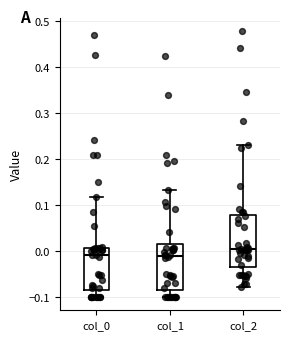

Reading left to right, transcribe this box plot: for each box, give where its median line is, the range the box spans, and where its two whiskers end, as read against the y-axis. The values are not printed on the chart, so give them approximately, as read against the axis.

col_0: median -0.01, box -0.09 to 0.01, whiskers -0.10 to 0.12
col_1: median -0.01, box -0.09 to 0.02, whiskers -0.10 to 0.13
col_2: median 0.00, box -0.04 to 0.08, whiskers -0.08 to 0.23